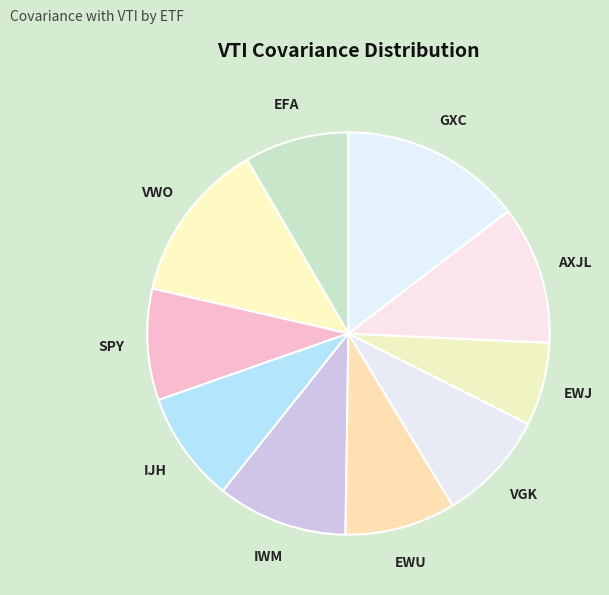

Does EFA account for over 50% of the chart?

No